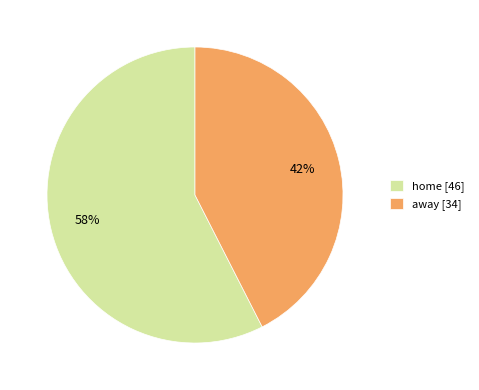

How many slices are in this pie chart?

2